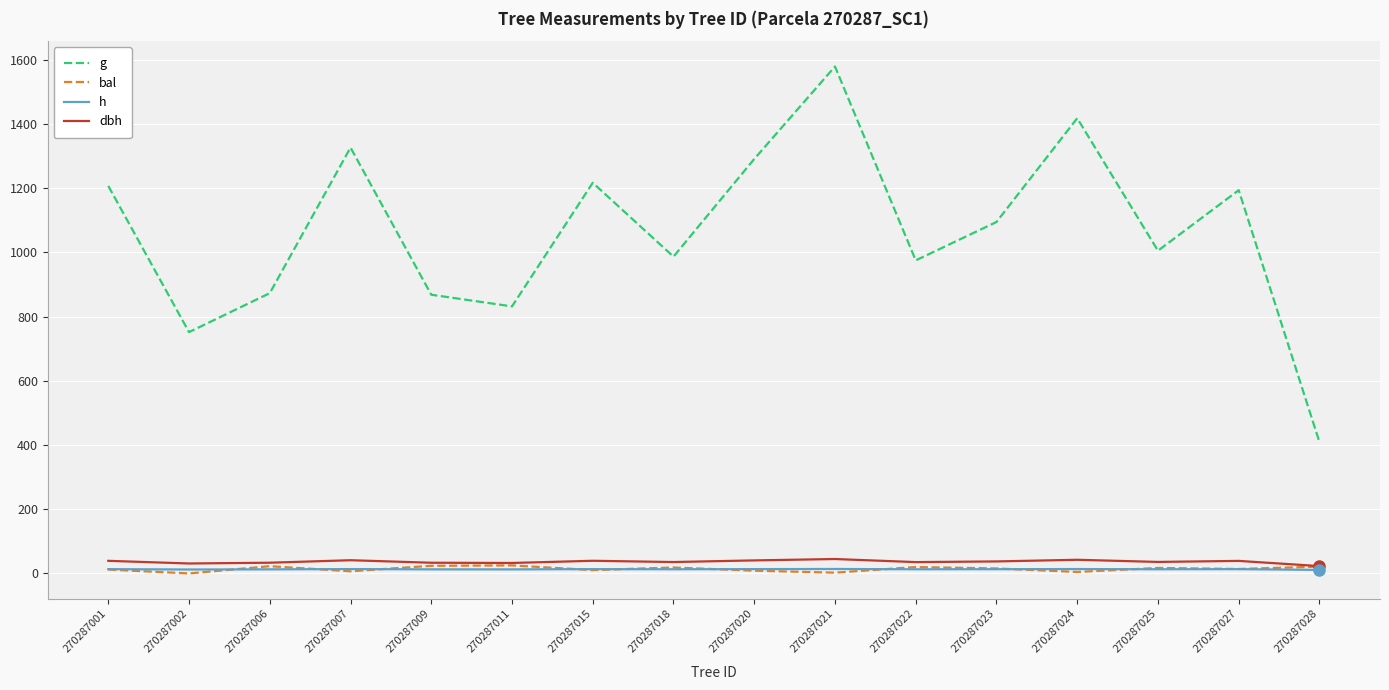

True or false: dbh and g cross at least once.

False